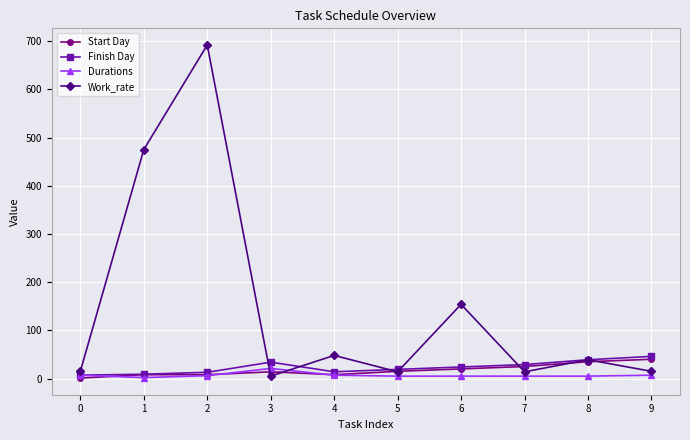

What is the difference between the highest and lowest values at 1?

473